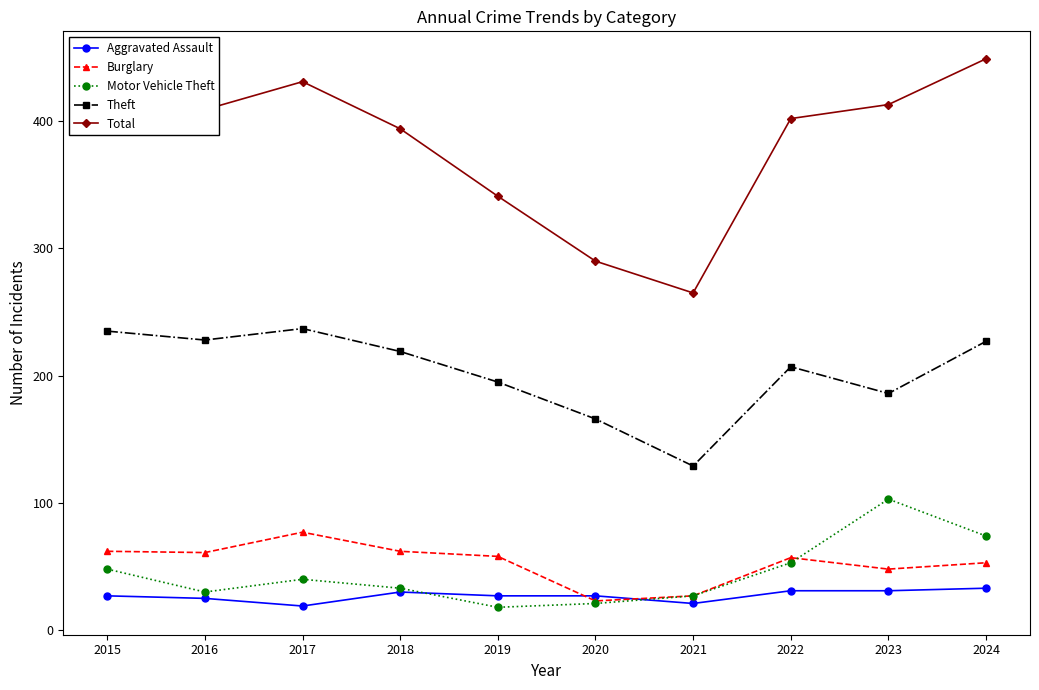

Which series has the largest total across all categories?

Total